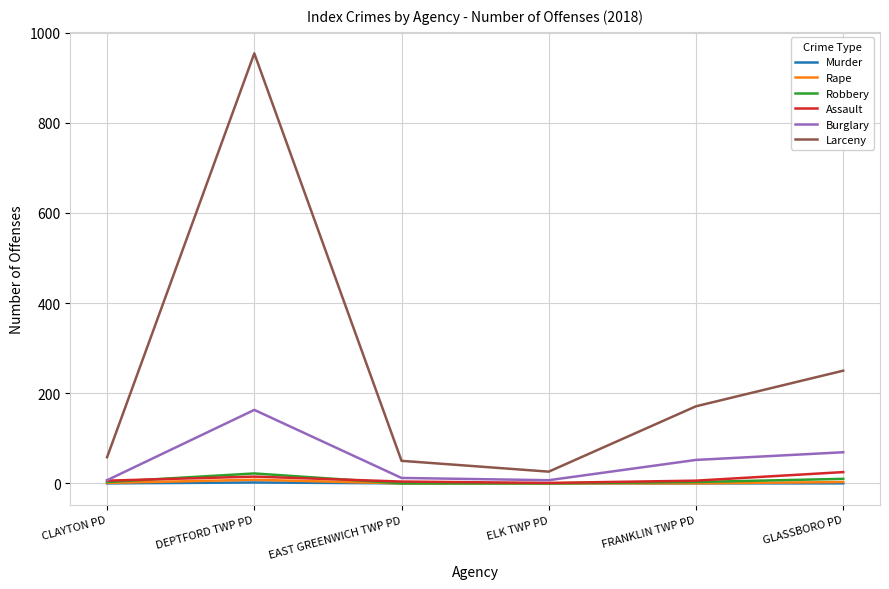

Which series has the largest range (max minus min)?

Larceny